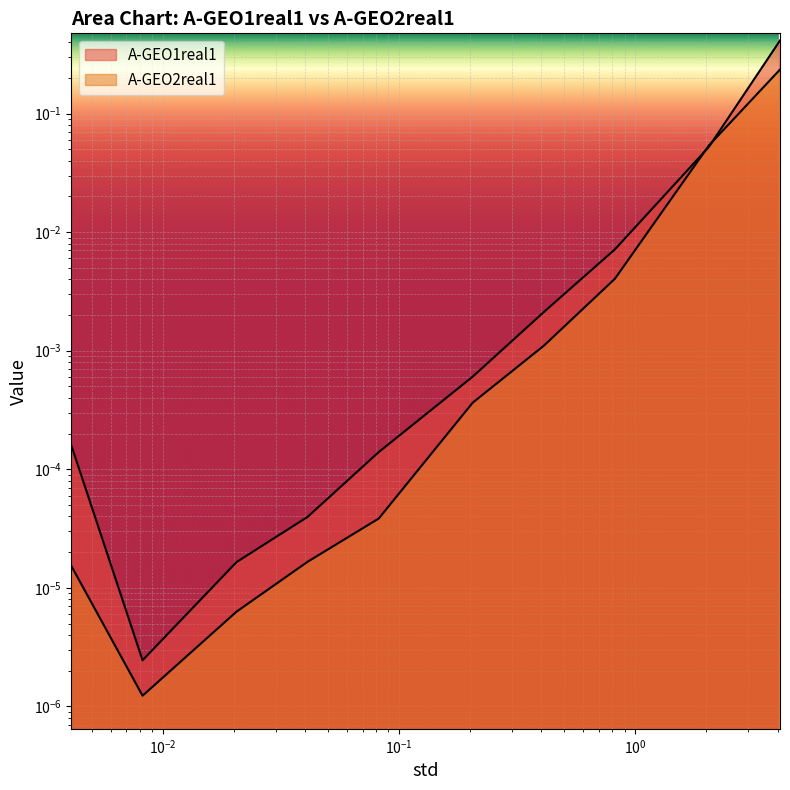

What is the label of the 10th point from the right?

0.004096